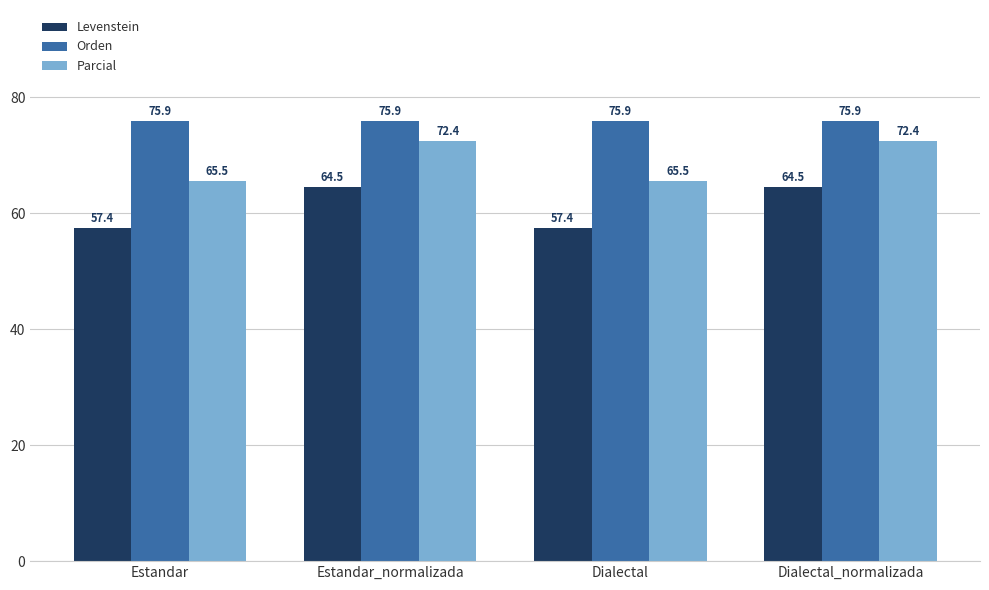

Is the value of Parcial at Estandar_normalizada greater than the value of Orden at Dialectal?

No